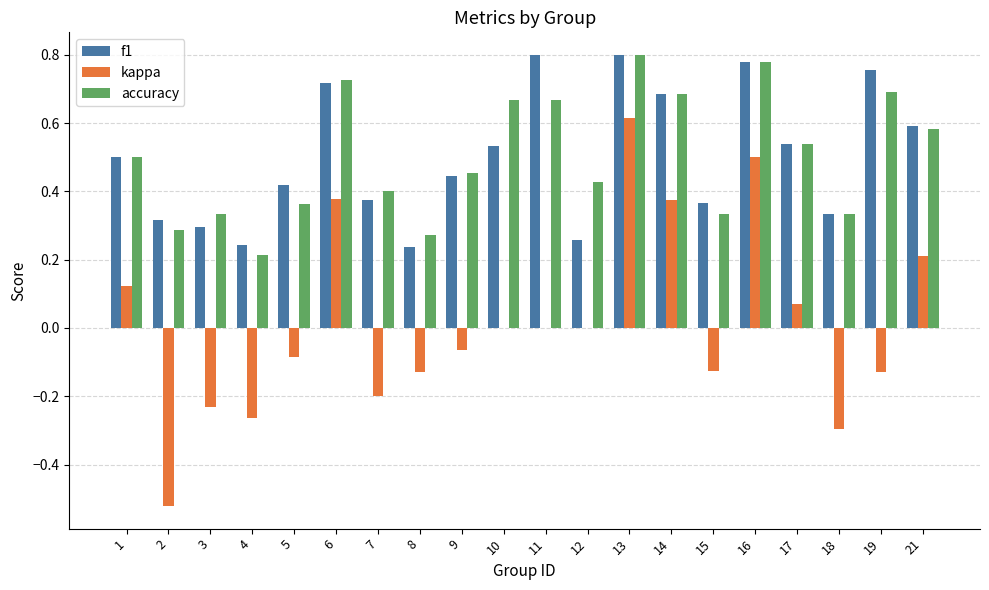

Is the value of accuracy at 5 greater than the value of f1 at 12?

Yes